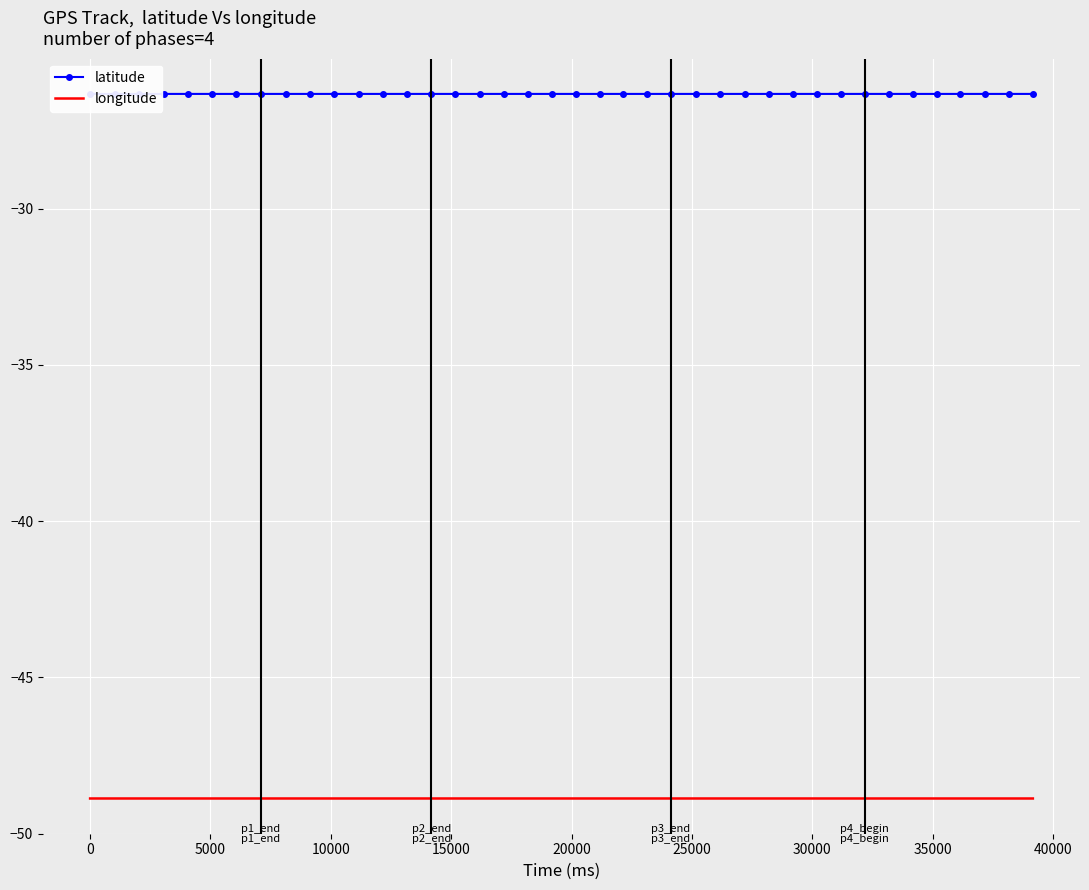

What is the maximum value for longitude?

-48.9